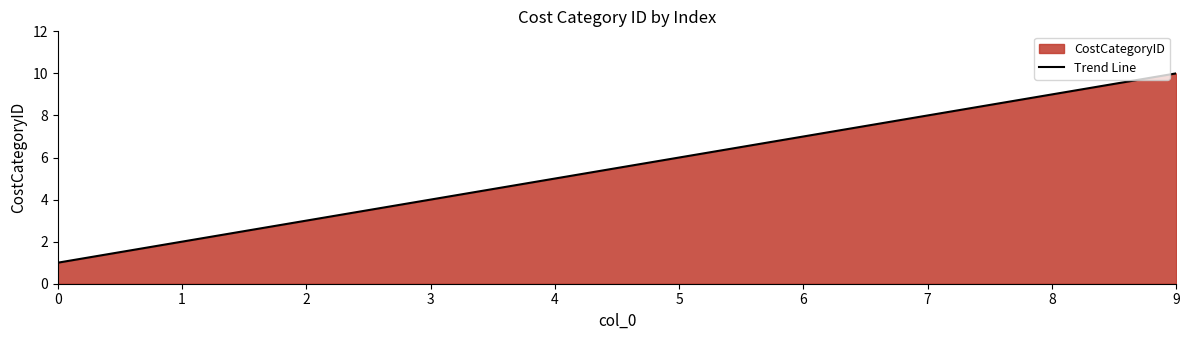

Rank the categories by value from lowest to highest.

0, 1, 2, 3, 4, 5, 6, 7, 8, 9